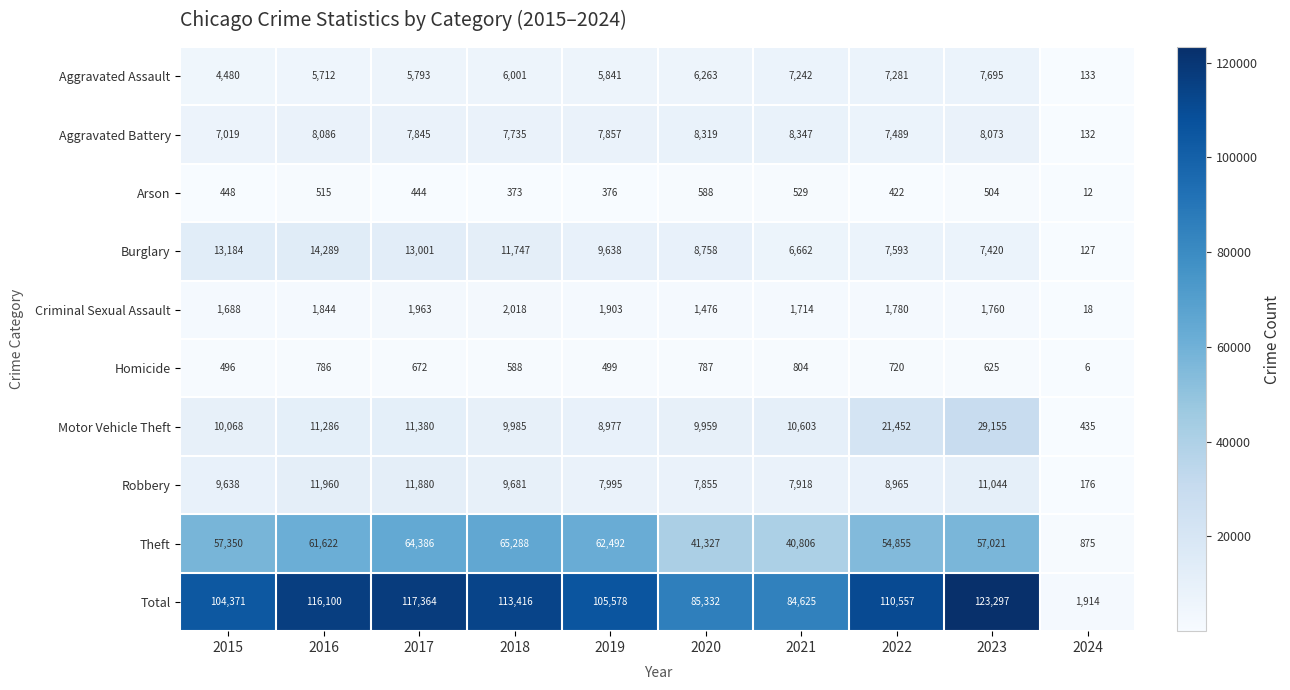

How many data points in Homicide are less than 672?

5